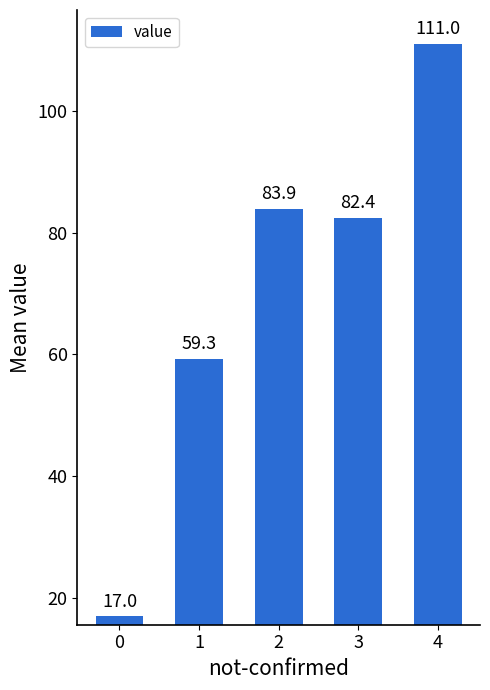

Rank the categories by value from lowest to highest.

0, 1, 3, 2, 4